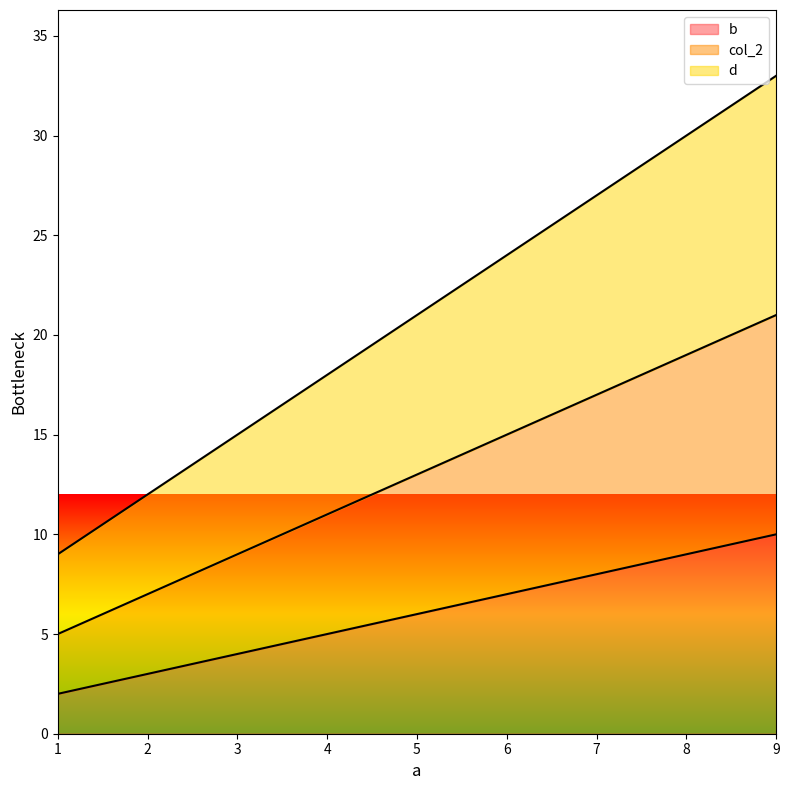

Between 5 and 9, which series saw the biggest shift?

d